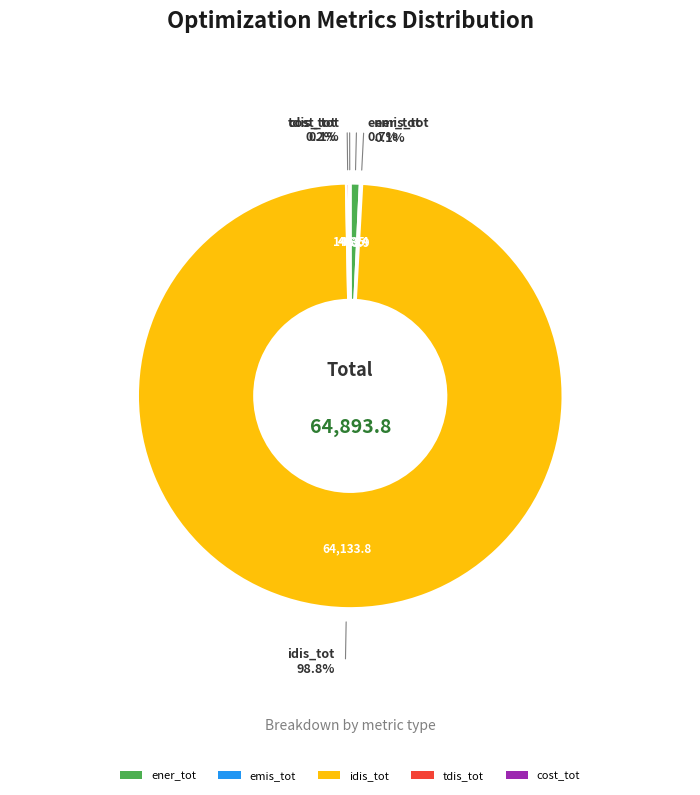

The cost_tot slice represents 0% of the pie. True or false?

True